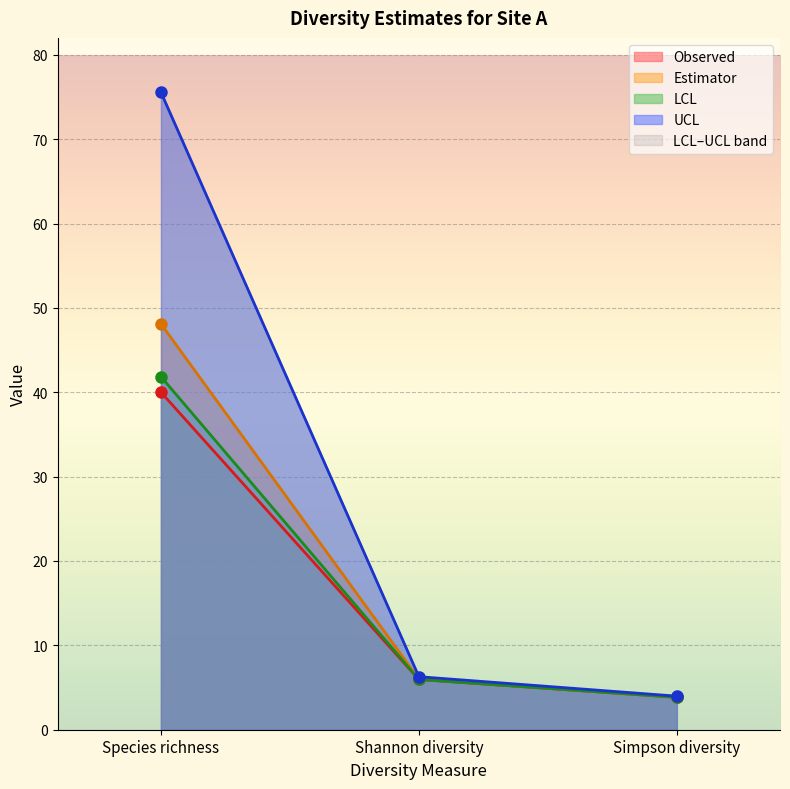

At which label is UCL closest to 39?

Shannon diversity